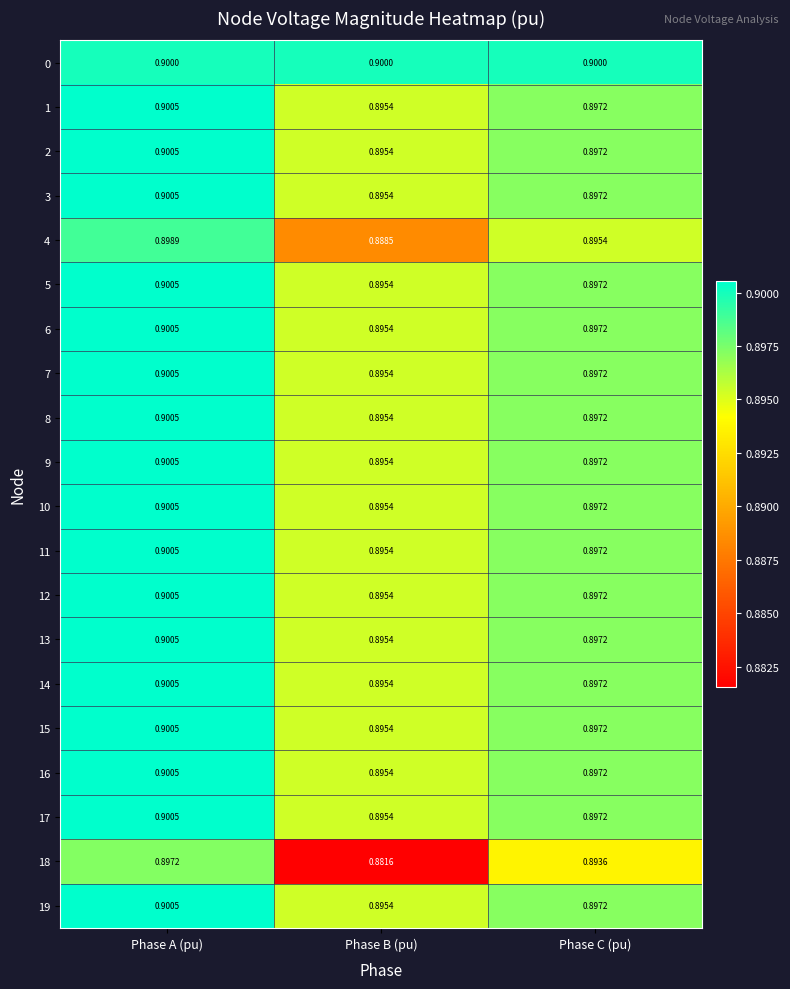

Which series has the largest total across all categories?

0